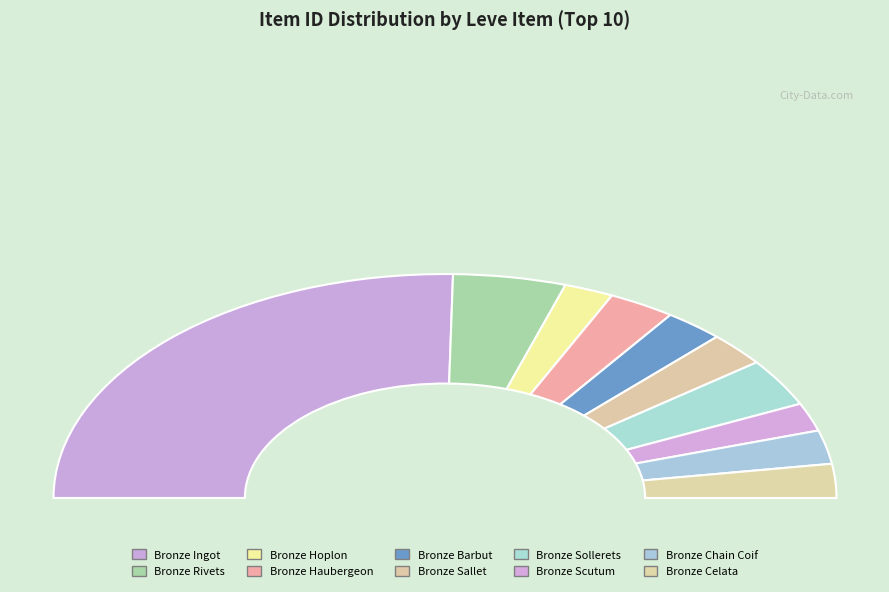

Count the number of slices in the pie.

10